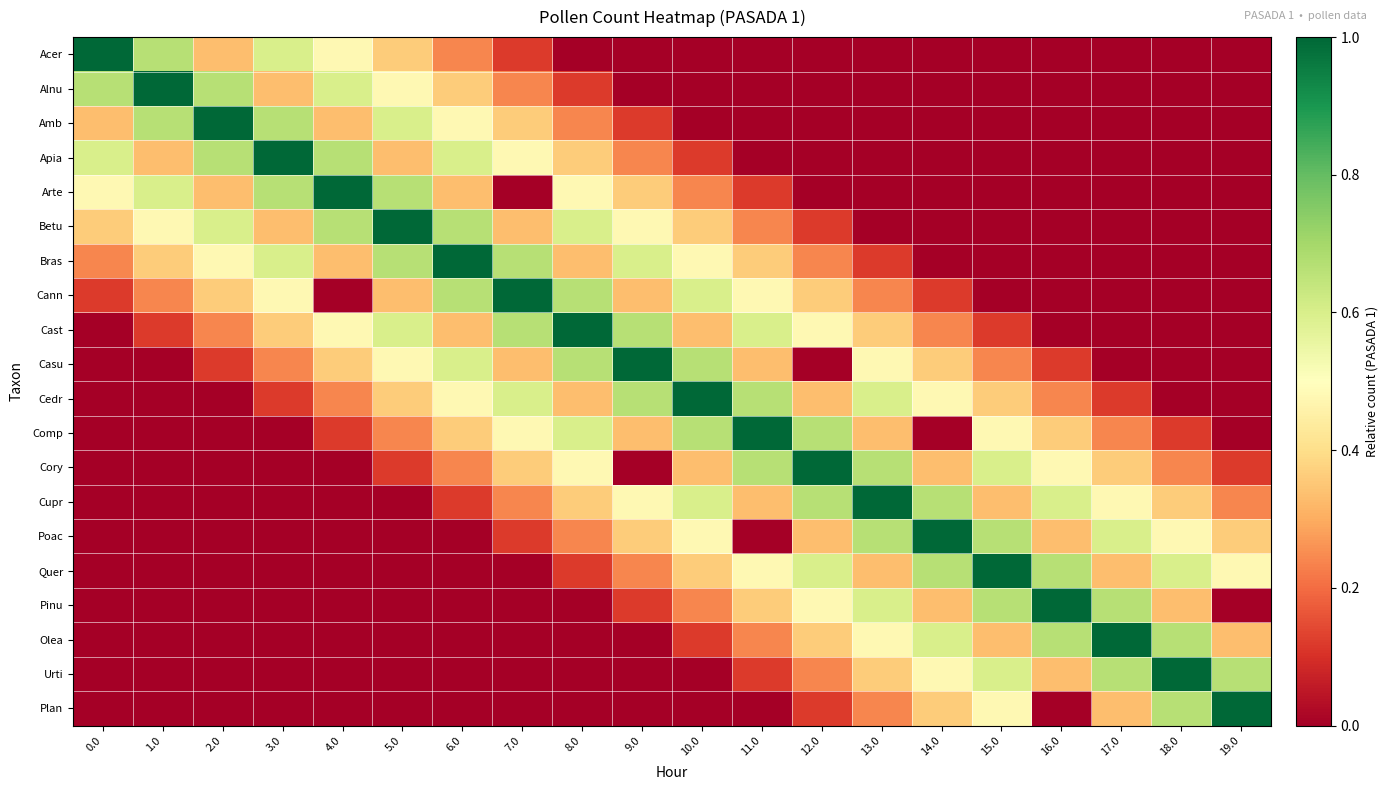

Reading left to right, list all the values displayed in this chart.

Acer: 0.0=1.0	1.0=0.7	2.0=0.3	3.0=0.6	4.0=0.5	5.0=0.4	6.0=0.2	7.0=0.1	8.0=0.0	9.0=0.0	10.0=0.0	11.0=0.0	12.0=0.0	13.0=0.0	14.0=0.0	15.0=0.0	16.0=0.0	17.0=0.0	18.0=0.0	19.0=0.0
Alnu: 0.0=0.7	1.0=1.0	2.0=0.7	3.0=0.3	4.0=0.6	5.0=0.5	6.0=0.4	7.0=0.2	8.0=0.1	9.0=0.0	10.0=0.0	11.0=0.0	12.0=0.0	13.0=0.0	14.0=0.0	15.0=0.0	16.0=0.0	17.0=0.0	18.0=0.0	19.0=0.0
Amb: 0.0=0.3	1.0=0.7	2.0=1.0	3.0=0.7	4.0=0.3	5.0=0.6	6.0=0.5	7.0=0.4	8.0=0.2	9.0=0.1	10.0=0.0	11.0=0.0	12.0=0.0	13.0=0.0	14.0=0.0	15.0=0.0	16.0=0.0	17.0=0.0	18.0=0.0	19.0=0.0
Apia: 0.0=0.6	1.0=0.3	2.0=0.7	3.0=1.0	4.0=0.7	5.0=0.3	6.0=0.6	7.0=0.5	8.0=0.4	9.0=0.2	10.0=0.1	11.0=0.0	12.0=0.0	13.0=0.0	14.0=0.0	15.0=0.0	16.0=0.0	17.0=0.0	18.0=0.0	19.0=0.0
Arte: 0.0=0.5	1.0=0.6	2.0=0.3	3.0=0.7	4.0=1.0	5.0=0.7	6.0=0.3	7.0=0.0	8.0=0.5	9.0=0.4	10.0=0.2	11.0=0.1	12.0=0.0	13.0=0.0	14.0=0.0	15.0=0.0	16.0=0.0	17.0=0.0	18.0=0.0	19.0=0.0
Betu: 0.0=0.4	1.0=0.5	2.0=0.6	3.0=0.3	4.0=0.7	5.0=1.0	6.0=0.7	7.0=0.3	8.0=0.6	9.0=0.5	10.0=0.4	11.0=0.2	12.0=0.1	13.0=0.0	14.0=0.0	15.0=0.0	16.0=0.0	17.0=0.0	18.0=0.0	19.0=0.0
Bras: 0.0=0.2	1.0=0.4	2.0=0.5	3.0=0.6	4.0=0.3	5.0=0.7	6.0=1.0	7.0=0.7	8.0=0.3	9.0=0.6	10.0=0.5	11.0=0.4	12.0=0.2	13.0=0.1	14.0=0.0	15.0=0.0	16.0=0.0	17.0=0.0	18.0=0.0	19.0=0.0
Cann: 0.0=0.1	1.0=0.2	2.0=0.4	3.0=0.5	4.0=0.0	5.0=0.3	6.0=0.7	7.0=1.0	8.0=0.7	9.0=0.3	10.0=0.6	11.0=0.5	12.0=0.4	13.0=0.2	14.0=0.1	15.0=0.0	16.0=0.0	17.0=0.0	18.0=0.0	19.0=0.0
Cast: 0.0=0.0	1.0=0.1	2.0=0.2	3.0=0.4	4.0=0.5	5.0=0.6	6.0=0.3	7.0=0.7	8.0=1.0	9.0=0.7	10.0=0.3	11.0=0.6	12.0=0.5	13.0=0.4	14.0=0.2	15.0=0.1	16.0=0.0	17.0=0.0	18.0=0.0	19.0=0.0
Casu: 0.0=0.0	1.0=0.0	2.0=0.1	3.0=0.2	4.0=0.4	5.0=0.5	6.0=0.6	7.0=0.3	8.0=0.7	9.0=1.0	10.0=0.7	11.0=0.3	12.0=0.0	13.0=0.5	14.0=0.4	15.0=0.2	16.0=0.1	17.0=0.0	18.0=0.0	19.0=0.0
Cedr: 0.0=0.0	1.0=0.0	2.0=0.0	3.0=0.1	4.0=0.2	5.0=0.4	6.0=0.5	7.0=0.6	8.0=0.3	9.0=0.7	10.0=1.0	11.0=0.7	12.0=0.3	13.0=0.6	14.0=0.5	15.0=0.4	16.0=0.2	17.0=0.1	18.0=0.0	19.0=0.0
Comp: 0.0=0.0	1.0=0.0	2.0=0.0	3.0=0.0	4.0=0.1	5.0=0.2	6.0=0.4	7.0=0.5	8.0=0.6	9.0=0.3	10.0=0.7	11.0=1.0	12.0=0.7	13.0=0.3	14.0=0.0	15.0=0.5	16.0=0.4	17.0=0.2	18.0=0.1	19.0=0.0
Cory: 0.0=0.0	1.0=0.0	2.0=0.0	3.0=0.0	4.0=0.0	5.0=0.1	6.0=0.2	7.0=0.4	8.0=0.5	9.0=0.0	10.0=0.3	11.0=0.7	12.0=1.0	13.0=0.7	14.0=0.3	15.0=0.6	16.0=0.5	17.0=0.4	18.0=0.2	19.0=0.1
Cupr: 0.0=0.0	1.0=0.0	2.0=0.0	3.0=0.0	4.0=0.0	5.0=0.0	6.0=0.1	7.0=0.2	8.0=0.4	9.0=0.5	10.0=0.6	11.0=0.3	12.0=0.7	13.0=1.0	14.0=0.7	15.0=0.3	16.0=0.6	17.0=0.5	18.0=0.4	19.0=0.2
Poac: 0.0=0.0	1.0=0.0	2.0=0.0	3.0=0.0	4.0=0.0	5.0=0.0	6.0=0.0	7.0=0.1	8.0=0.2	9.0=0.4	10.0=0.5	11.0=0.0	12.0=0.3	13.0=0.7	14.0=1.0	15.0=0.7	16.0=0.3	17.0=0.6	18.0=0.5	19.0=0.4
Quer: 0.0=0.0	1.0=0.0	2.0=0.0	3.0=0.0	4.0=0.0	5.0=0.0	6.0=0.0	7.0=0.0	8.0=0.1	9.0=0.2	10.0=0.4	11.0=0.5	12.0=0.6	13.0=0.3	14.0=0.7	15.0=1.0	16.0=0.7	17.0=0.3	18.0=0.6	19.0=0.5
Pinu: 0.0=0.0	1.0=0.0	2.0=0.0	3.0=0.0	4.0=0.0	5.0=0.0	6.0=0.0	7.0=0.0	8.0=0.0	9.0=0.1	10.0=0.2	11.0=0.4	12.0=0.5	13.0=0.6	14.0=0.3	15.0=0.7	16.0=1.0	17.0=0.7	18.0=0.3	19.0=0.0
Olea: 0.0=0.0	1.0=0.0	2.0=0.0	3.0=0.0	4.0=0.0	5.0=0.0	6.0=0.0	7.0=0.0	8.0=0.0	9.0=0.0	10.0=0.1	11.0=0.2	12.0=0.4	13.0=0.5	14.0=0.6	15.0=0.3	16.0=0.7	17.0=1.0	18.0=0.7	19.0=0.3
Urti: 0.0=0.0	1.0=0.0	2.0=0.0	3.0=0.0	4.0=0.0	5.0=0.0	6.0=0.0	7.0=0.0	8.0=0.0	9.0=0.0	10.0=0.0	11.0=0.1	12.0=0.2	13.0=0.4	14.0=0.5	15.0=0.6	16.0=0.3	17.0=0.7	18.0=1.0	19.0=0.7
Plan: 0.0=0.0	1.0=0.0	2.0=0.0	3.0=0.0	4.0=0.0	5.0=0.0	6.0=0.0	7.0=0.0	8.0=0.0	9.0=0.0	10.0=0.0	11.0=0.0	12.0=0.1	13.0=0.2	14.0=0.4	15.0=0.5	16.0=0.0	17.0=0.3	18.0=0.7	19.0=1.0